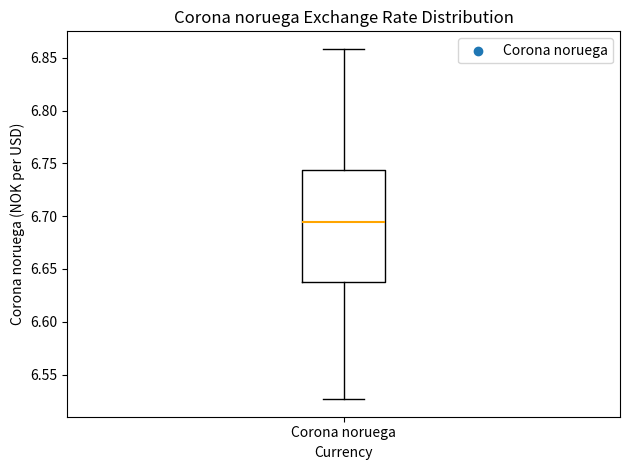

Read this box plot against the y-axis: the position of the median line, the range covered by the box, and the ends of both whiskers. The values are not printed on the chart, so give them approximately, as read against the axis.

median 6.695, box 6.640 to 6.745, whiskers 6.525 to 6.860